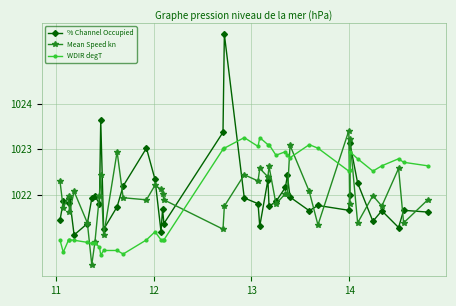

What is the sum of all Mean Speed kn values?

40880.0